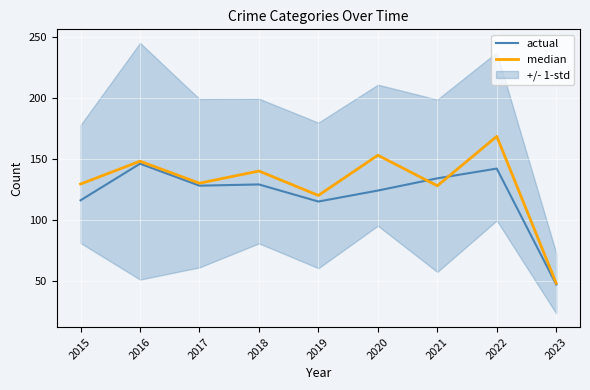

Rank the series by their average value, from highest to lowest.

median, actual